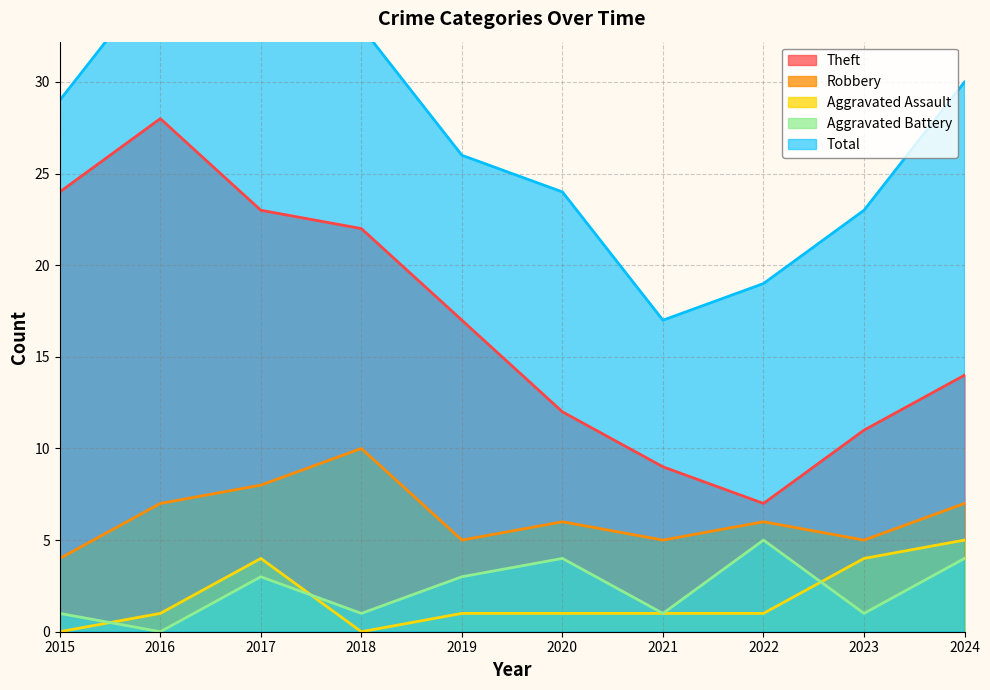

Is it true that Total equals 31 at 2022?

False